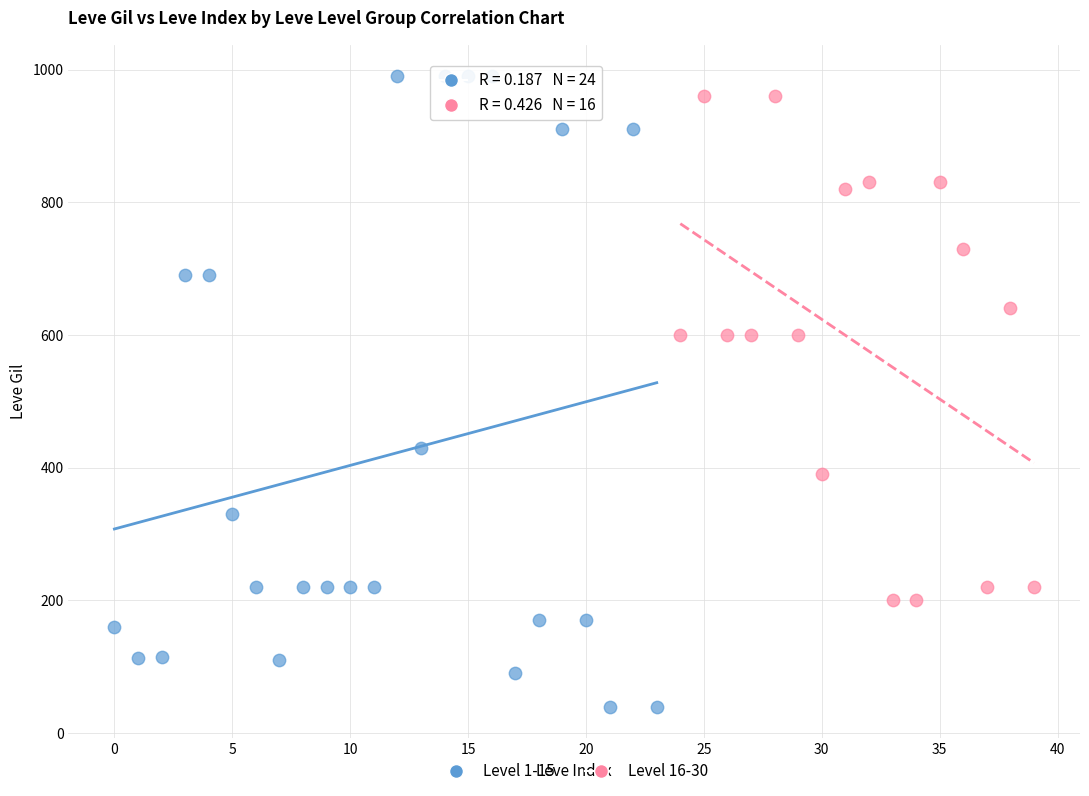

What are all the series names shown in the legend?

Level 1-15, Level 16-30